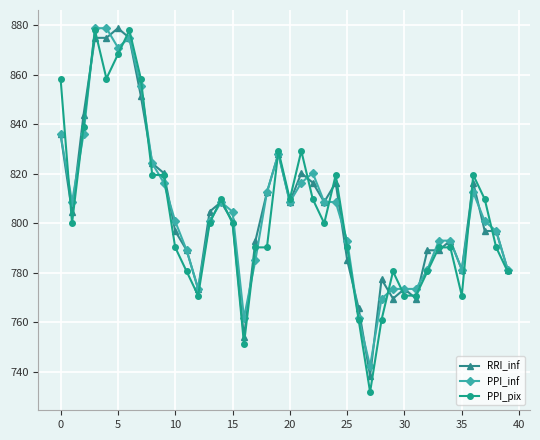

What is the greatest value displayed?

878.9